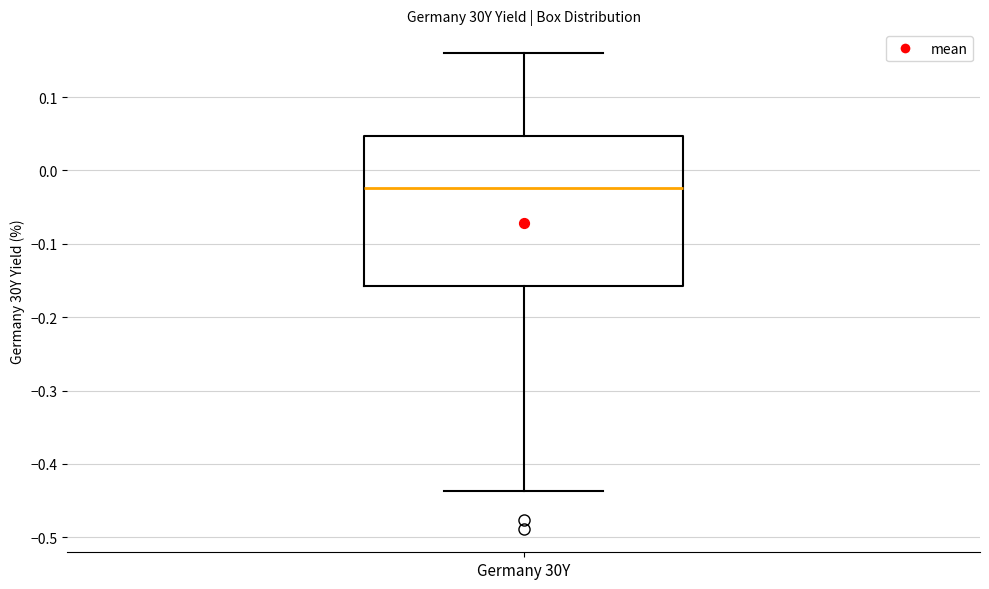

Read this box plot against the y-axis: the position of the median line, the range covered by the box, and the ends of both whiskers. The values are not printed on the chart, so give them approximately, as read against the axis.

median -0.02, box -0.16 to 0.05, whiskers -0.44 to 0.16